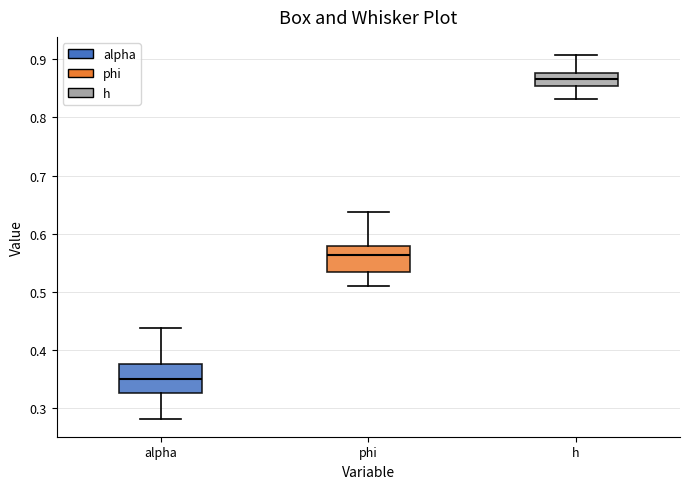

Reading left to right, transcribe this box plot: for each box, give where its median line is, the range the box spans, and where its two whiskers end, as read against the y-axis. The values are not printed on the chart, so give them approximately, as read against the axis.

alpha: median 0.35, box 0.33 to 0.38, whiskers 0.28 to 0.44
phi: median 0.56, box 0.53 to 0.58, whiskers 0.51 to 0.64
h: median 0.87, box 0.85 to 0.88, whiskers 0.83 to 0.91